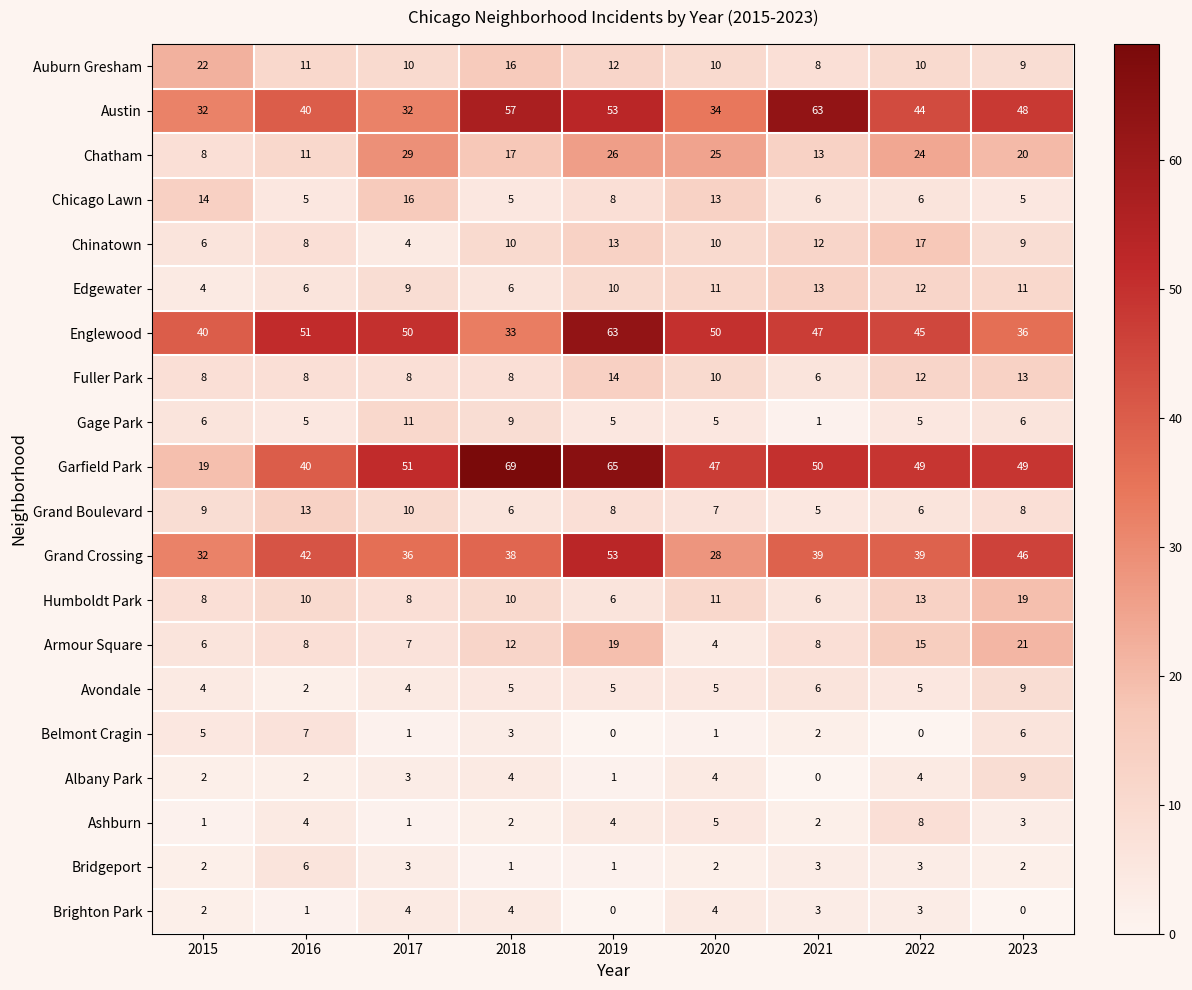

Which series has the largest total across all categories?

Garfield Park